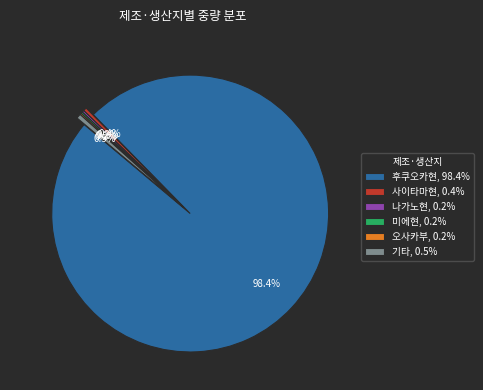

Between 후쿠오카현, 98.4% and 사이타마현, 0.4%, which is larger?

후쿠오카현, 98.4%